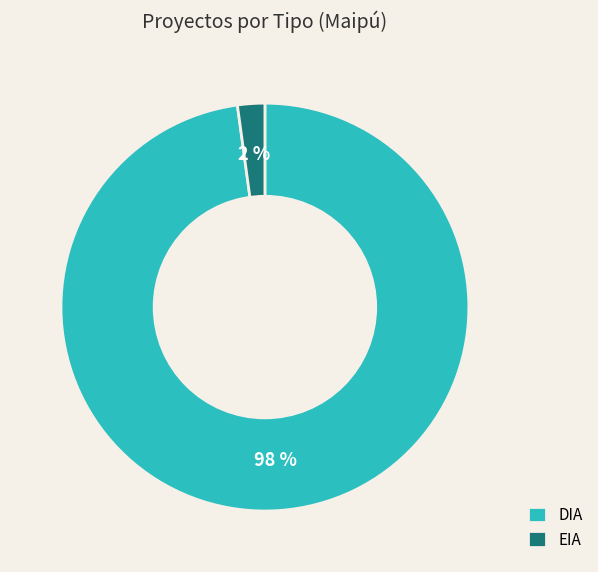

What percentage is the EIA slice, to the nearest percent?

2%